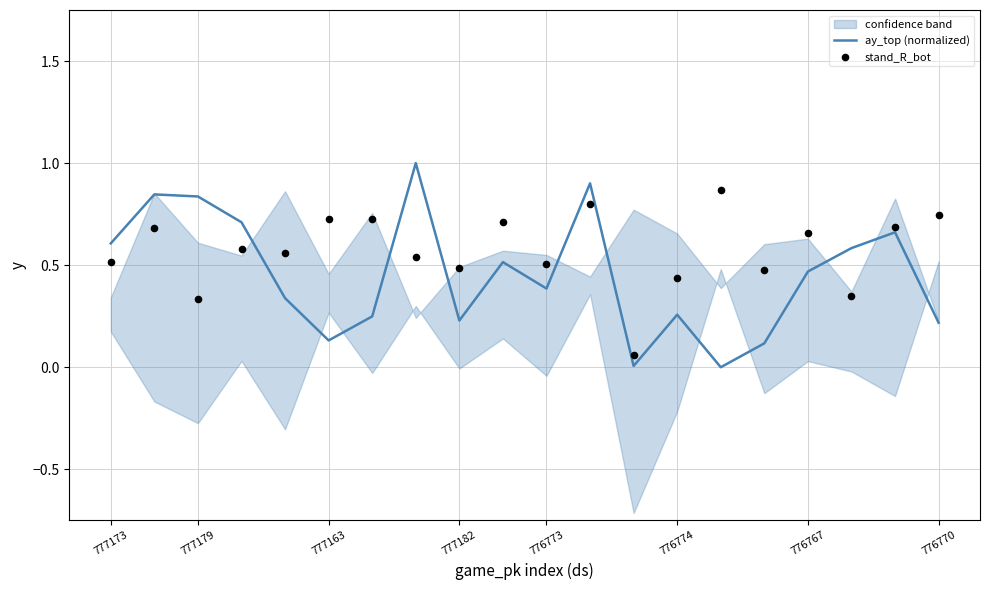

Which series contains the highest Y value?

ay_top (normalized)